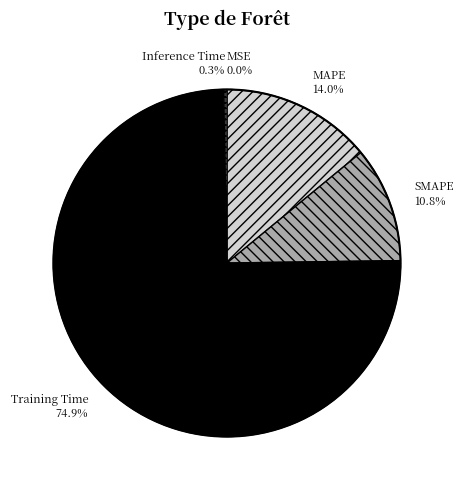

What is the majority slice?

Training Time